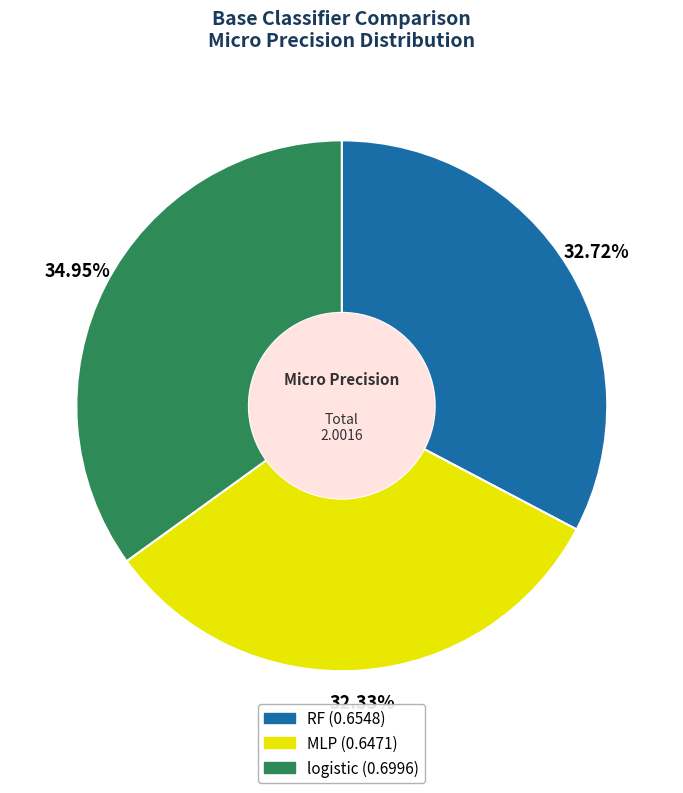

To the nearest percent, what percentage of the pie is MLP?

32%